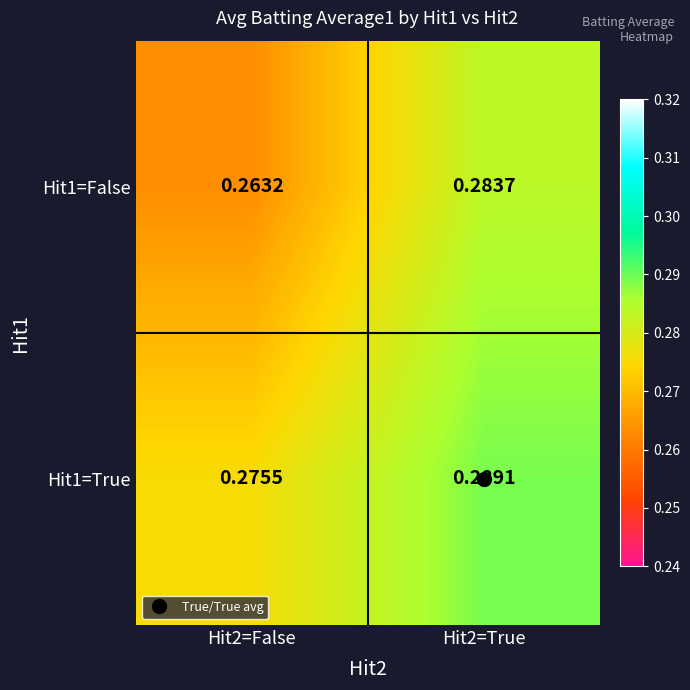

Which series has the largest range (max minus min)?

Hit1=False